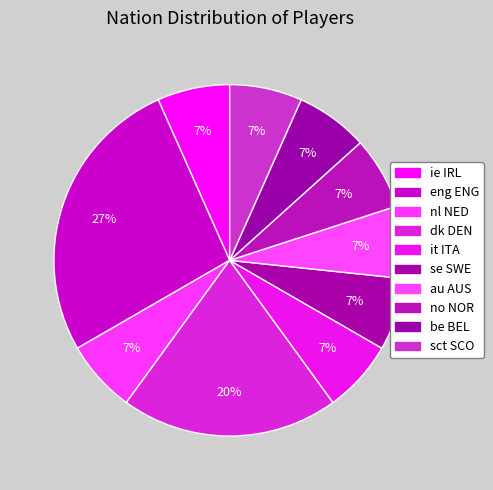

To the nearest percent, what is the difference between the largest and smallest slice percentages?

20%